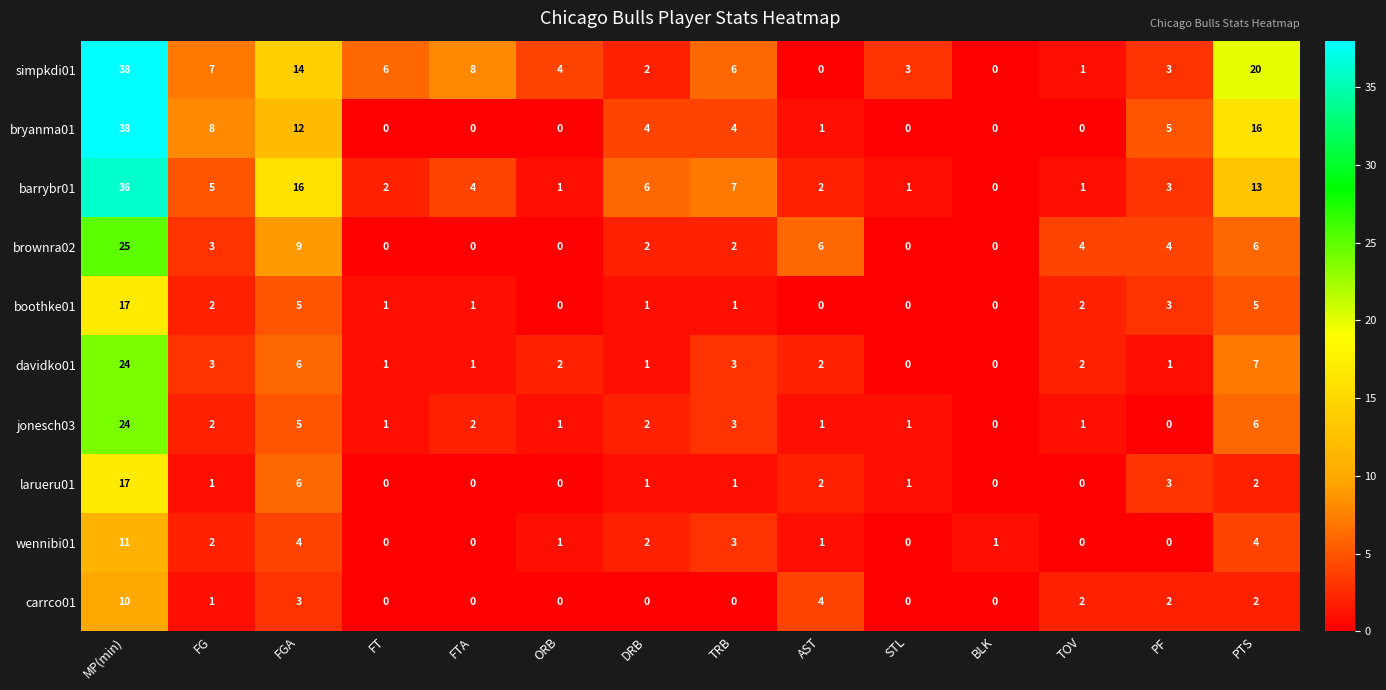

At how many categories does at least one series exceed 15?

3